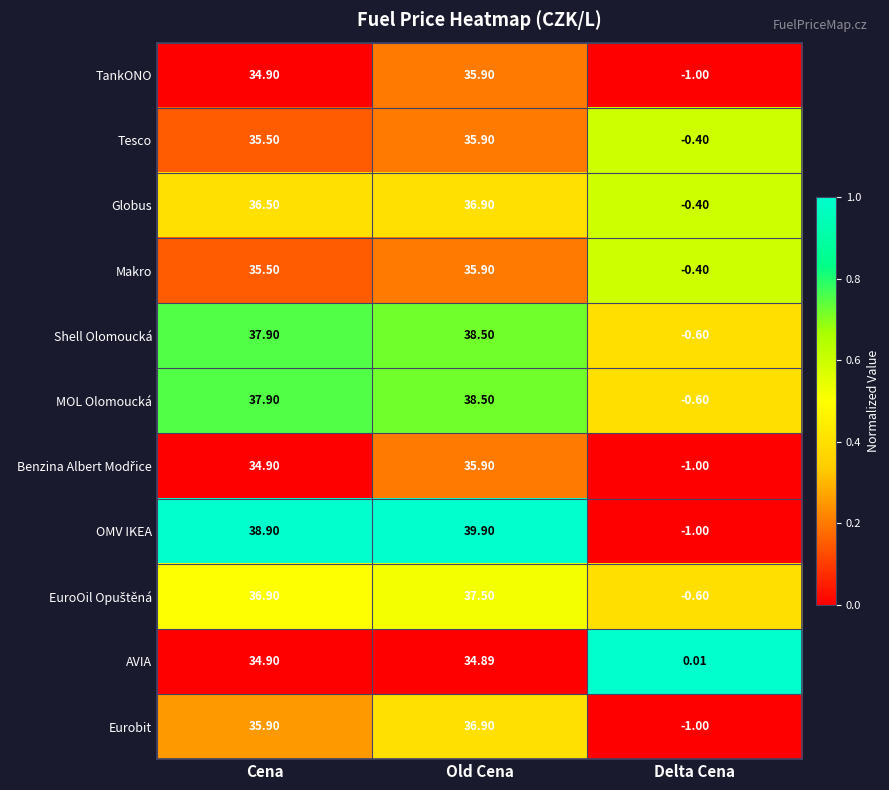

At which category is the sum across all series the highest?

Old Cena